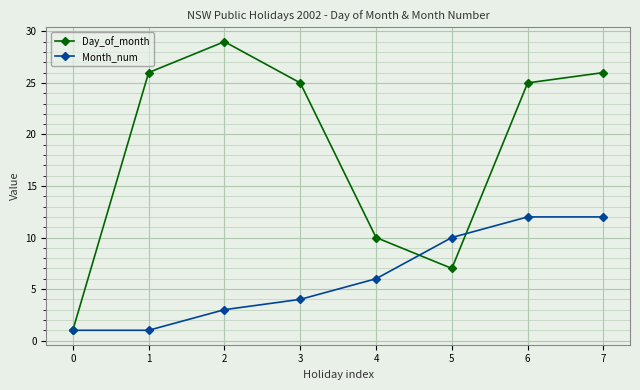

How many categories are shown in the chart?

8